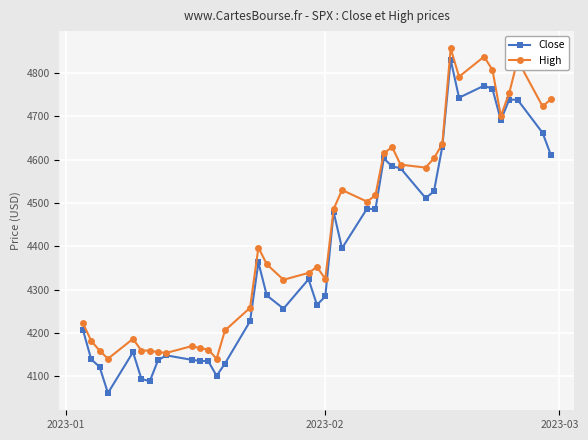

What is the sum of all Close values?

175632.2